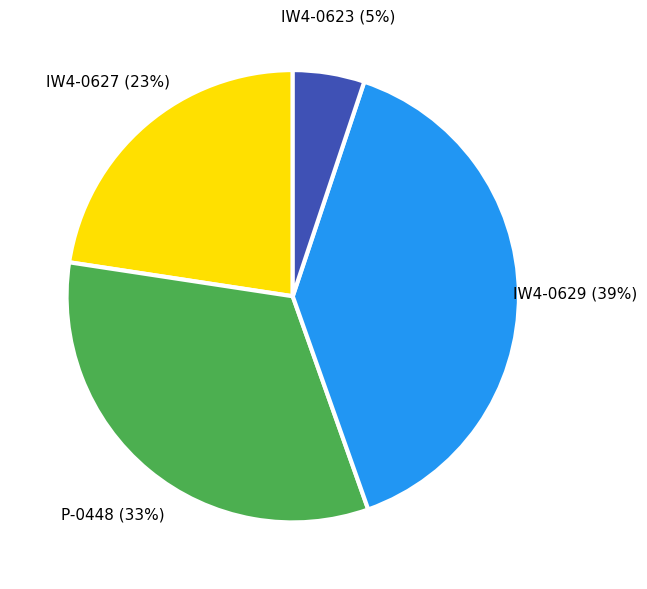

To the nearest percent, what is the average slice percentage?

25%